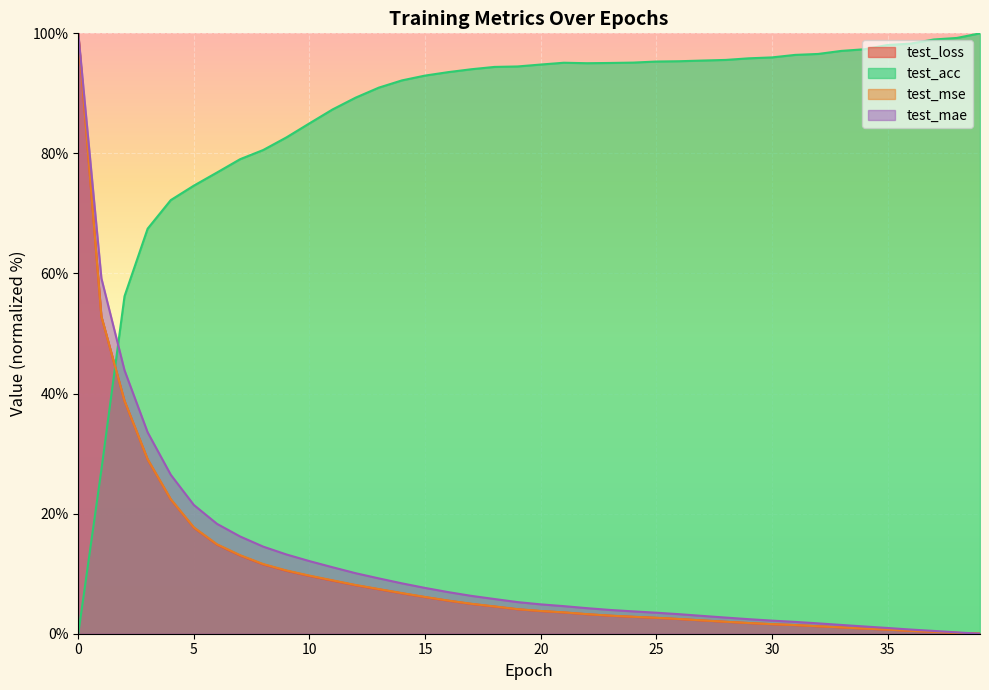

The test_mse series shows 6.4 at 8. True or false?

False